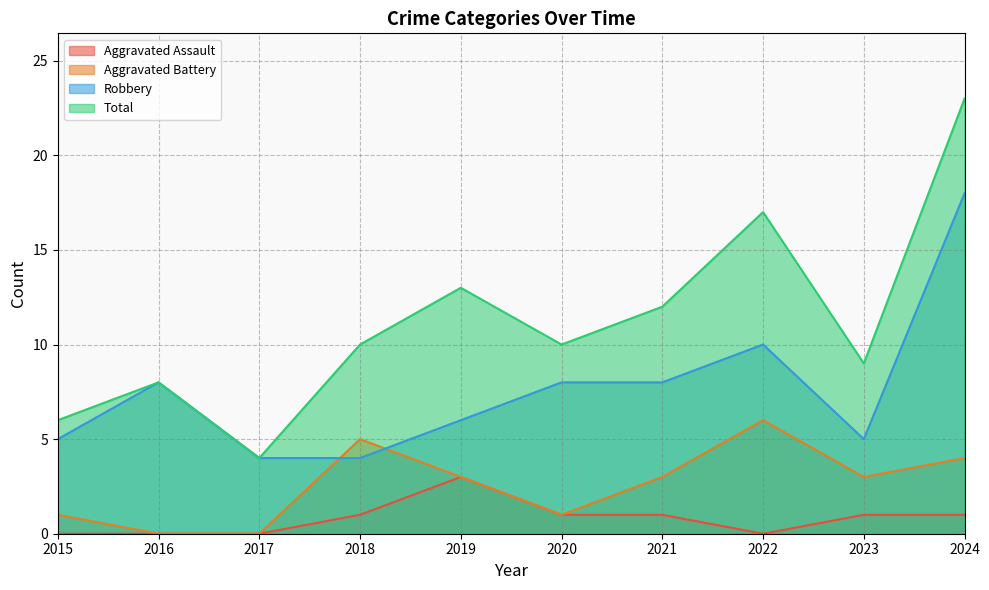

The Total series shows 17 at 2022. True or false?

True